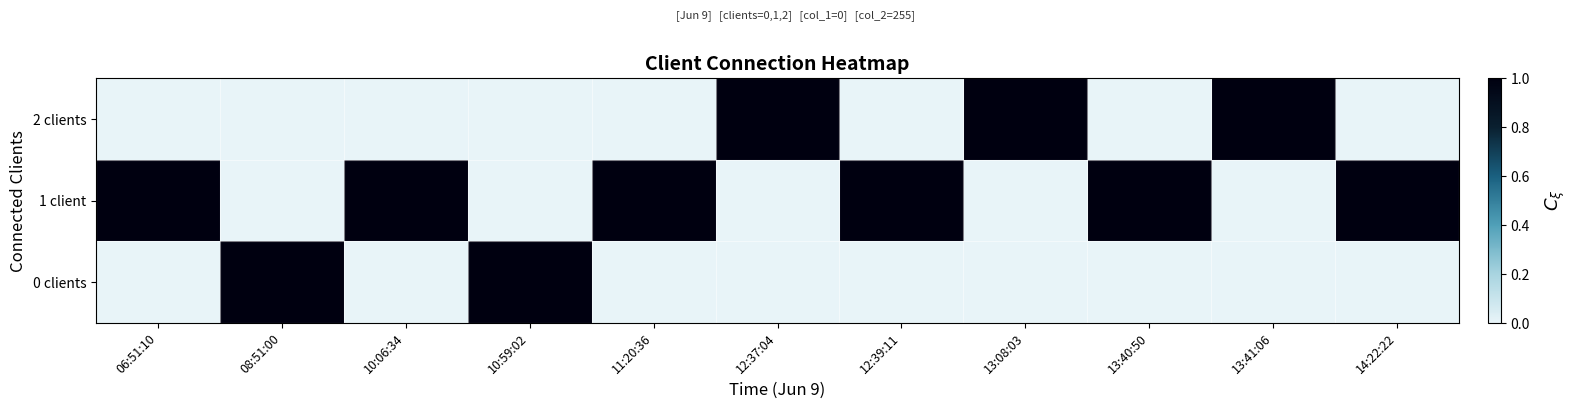

What is the greatest value displayed?

1